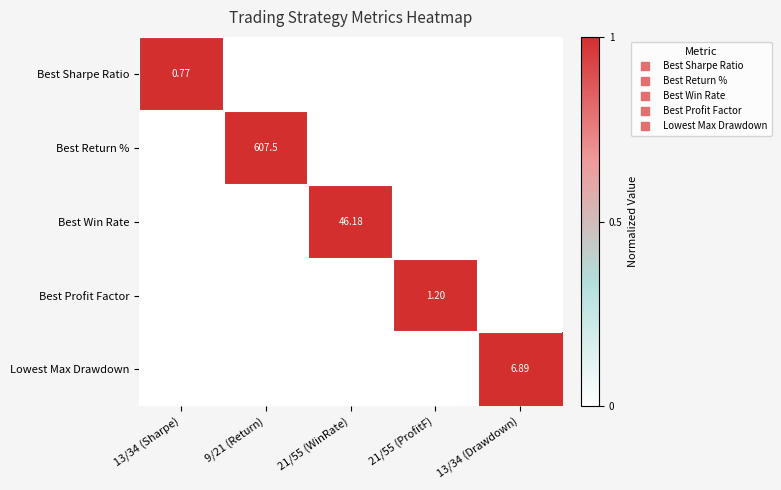

True or false: Best Win Rate has a value of 0 at 13/34 (Sharpe).

True